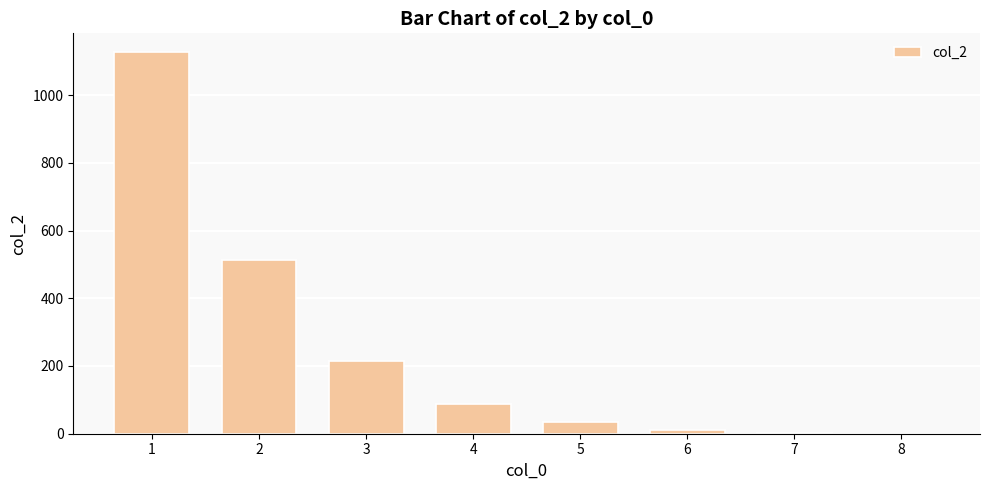

The value at 2 is 513. True or false?

True